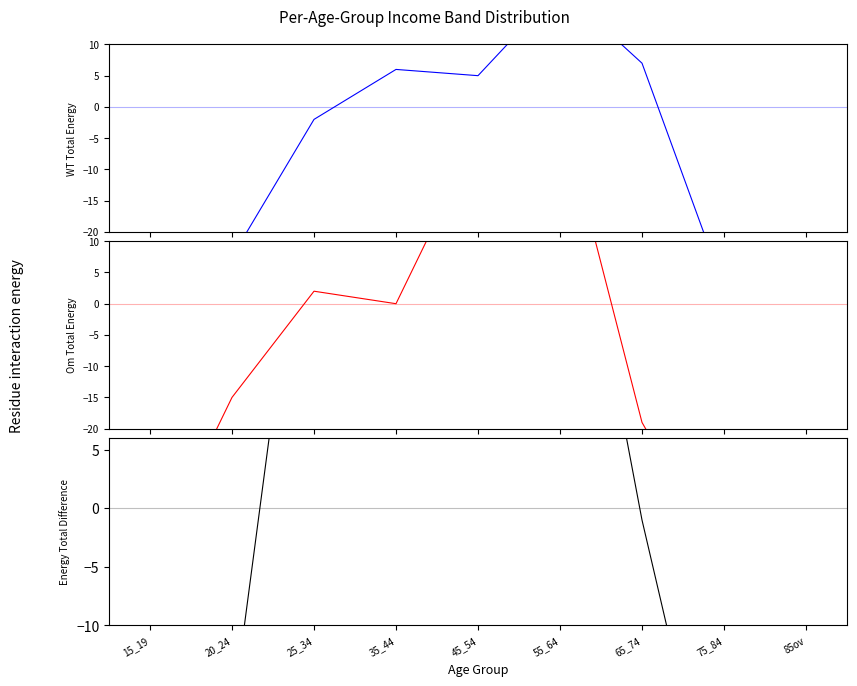

Which series has the largest range (max minus min)?

800_999 SED99191